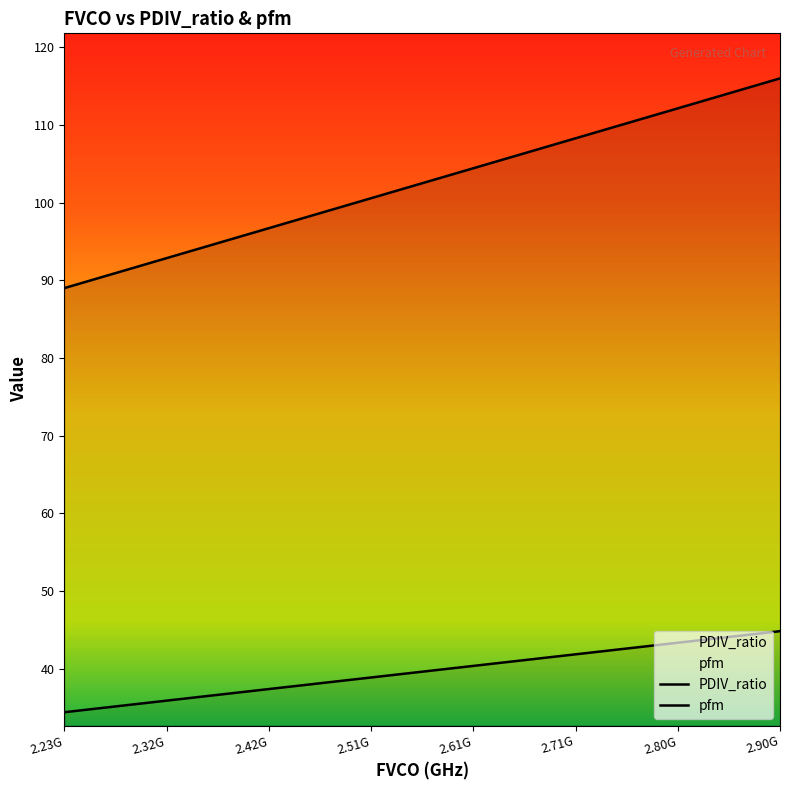

How many lines are shown in the chart?

2